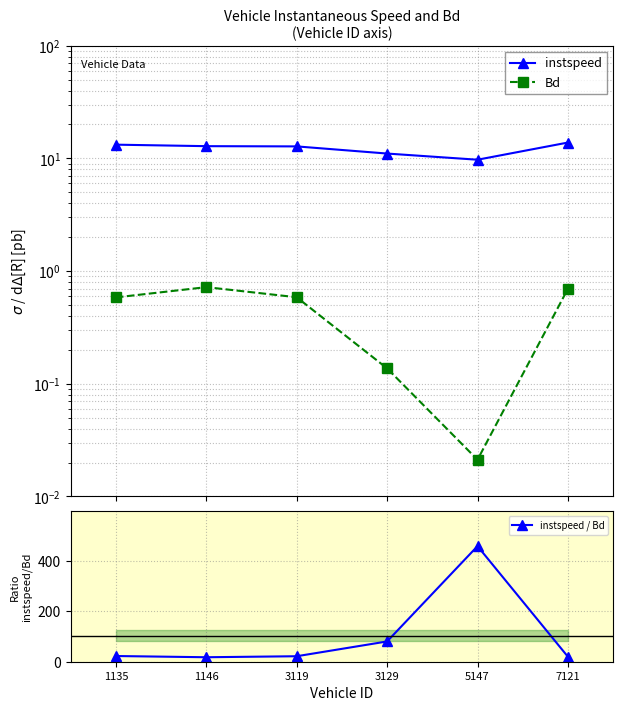

Is the value of Bd at 7121 greater than the value of instspeed / Bd at 7121?

No